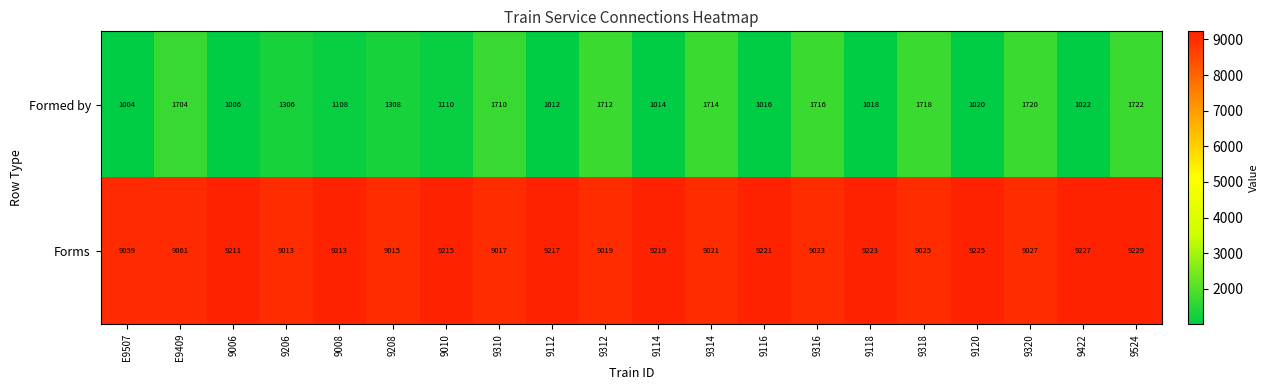

Which series has the largest total across all categories?

Forms